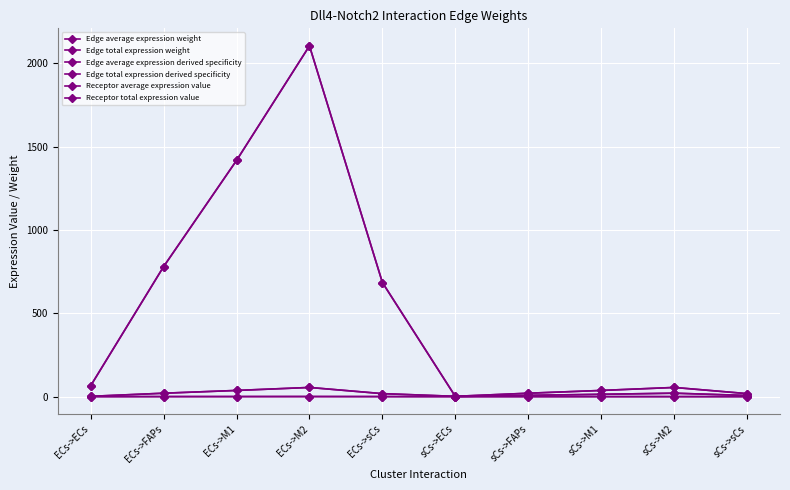

Reading right to left, extract all data points from this chart.

Edge average expression weight: sCs->sCs=6.7	sCs->M2=20.6	sCs->M1=13.8	sCs->FAPs=7.6	sCs->ECs=0.6	ECs->sCs=684.3	ECs->M2=2104.1	ECs->M1=1416.5	ECs->FAPs=779.4	ECs->ECs=64.5
Edge total expression weight: sCs->sCs=6.7	sCs->M2=20.6	sCs->M1=13.8	sCs->FAPs=7.6	sCs->ECs=0.6	ECs->sCs=684.3	ECs->M2=2104.1	ECs->M1=1416.5	ECs->FAPs=779.4	ECs->ECs=64.5
Edge average expression derived specificity: sCs->sCs=0.0	sCs->M2=0.0	sCs->M1=0.0	sCs->FAPs=0.0	sCs->ECs=0.0	ECs->sCs=0.1	ECs->M2=0.4	ECs->M1=0.3	ECs->FAPs=0.2	ECs->ECs=0.0
Edge total expression derived specificity: sCs->sCs=0.0	sCs->M2=0.0	sCs->M1=0.0	sCs->FAPs=0.0	sCs->ECs=0.0	ECs->sCs=0.1	ECs->M2=0.4	ECs->M1=0.3	ECs->FAPs=0.2	ECs->ECs=0.0
Receptor average expression value: sCs->sCs=17.9	sCs->M2=55.0	sCs->M1=37.0	sCs->FAPs=20.4	sCs->ECs=1.7	ECs->sCs=17.9	ECs->M2=55.0	ECs->M1=37.0	ECs->FAPs=20.4	ECs->ECs=1.7
Receptor total expression value: sCs->sCs=17.9	sCs->M2=55.0	sCs->M1=37.0	sCs->FAPs=20.4	sCs->ECs=1.7	ECs->sCs=17.9	ECs->M2=55.0	ECs->M1=37.0	ECs->FAPs=20.4	ECs->ECs=1.7